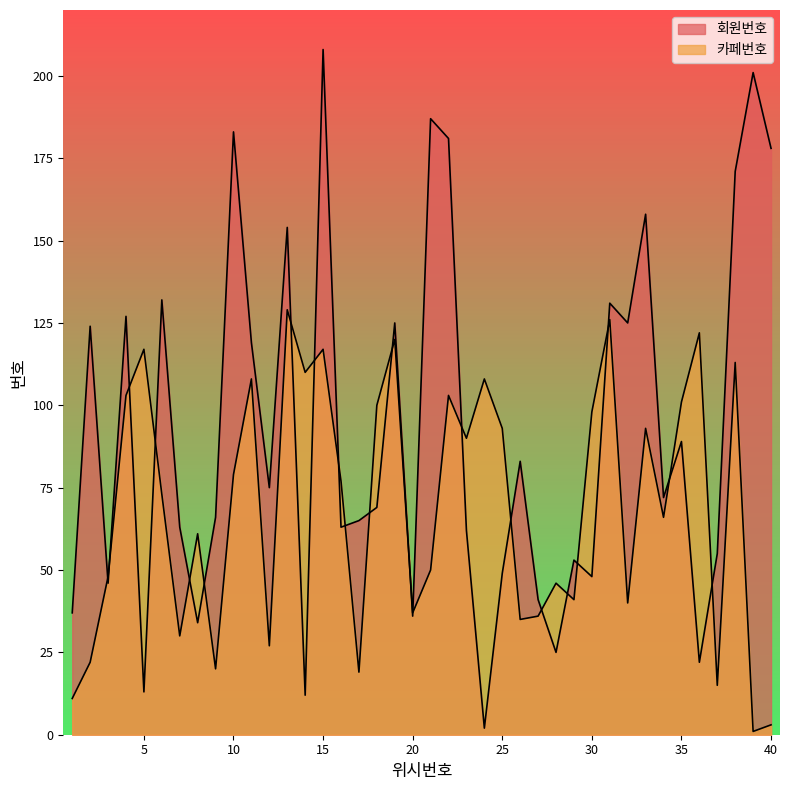

True or false: 회원번호 and 카페번호 intersect in this chart.

True